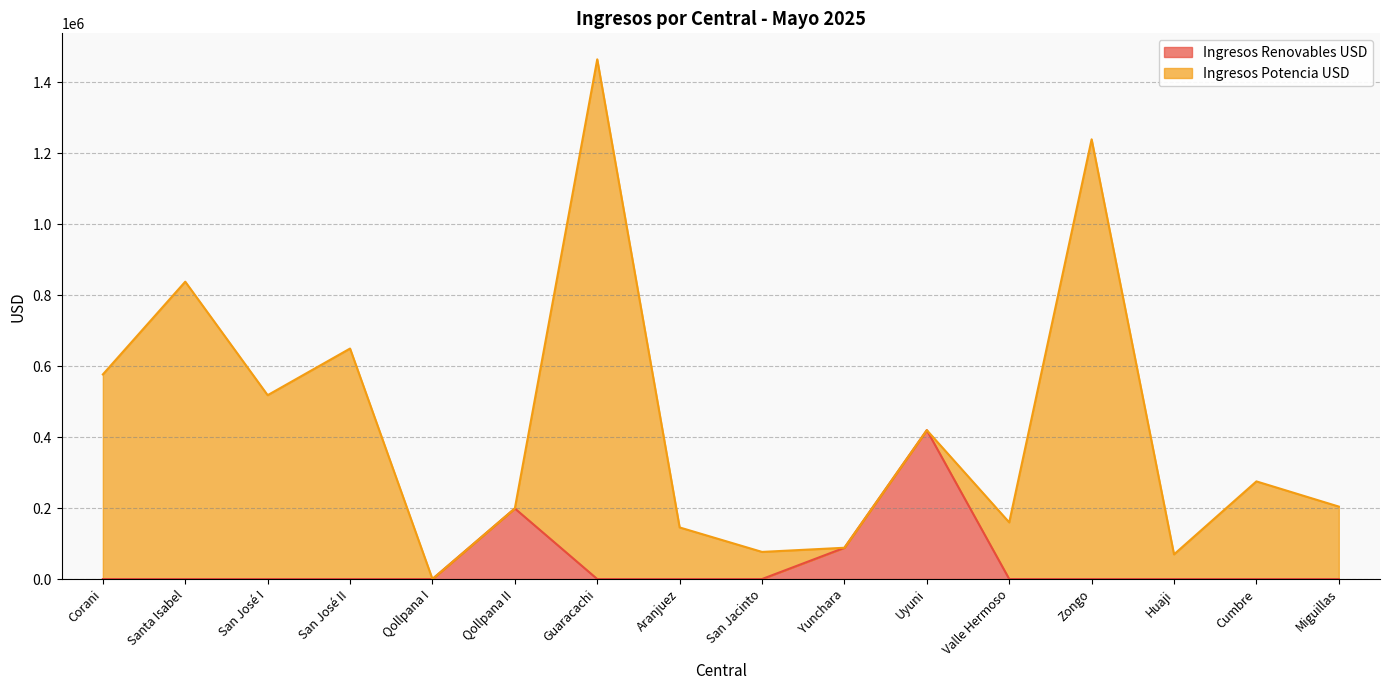

Does the chart have visible grid lines?

Yes